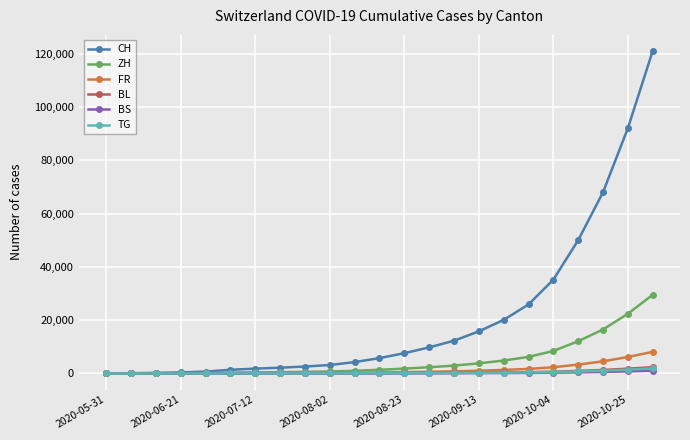

Which series has the largest total across all categories?

CH